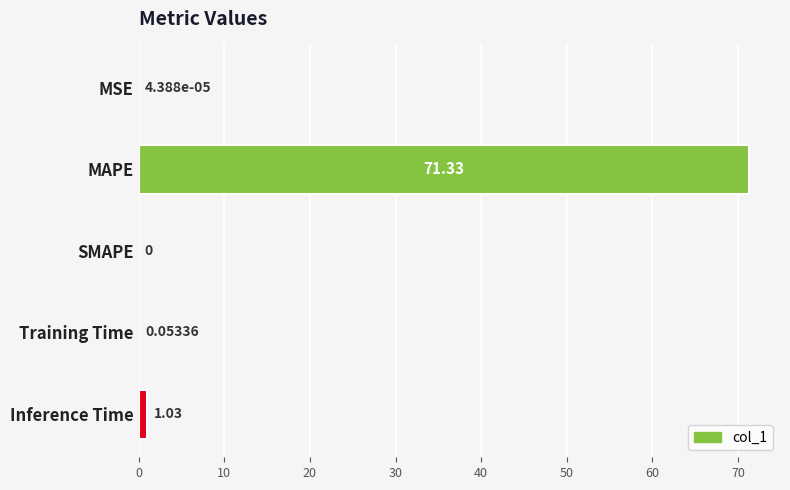

What is the change in value from SMAPE to Inference Time?

+1.0